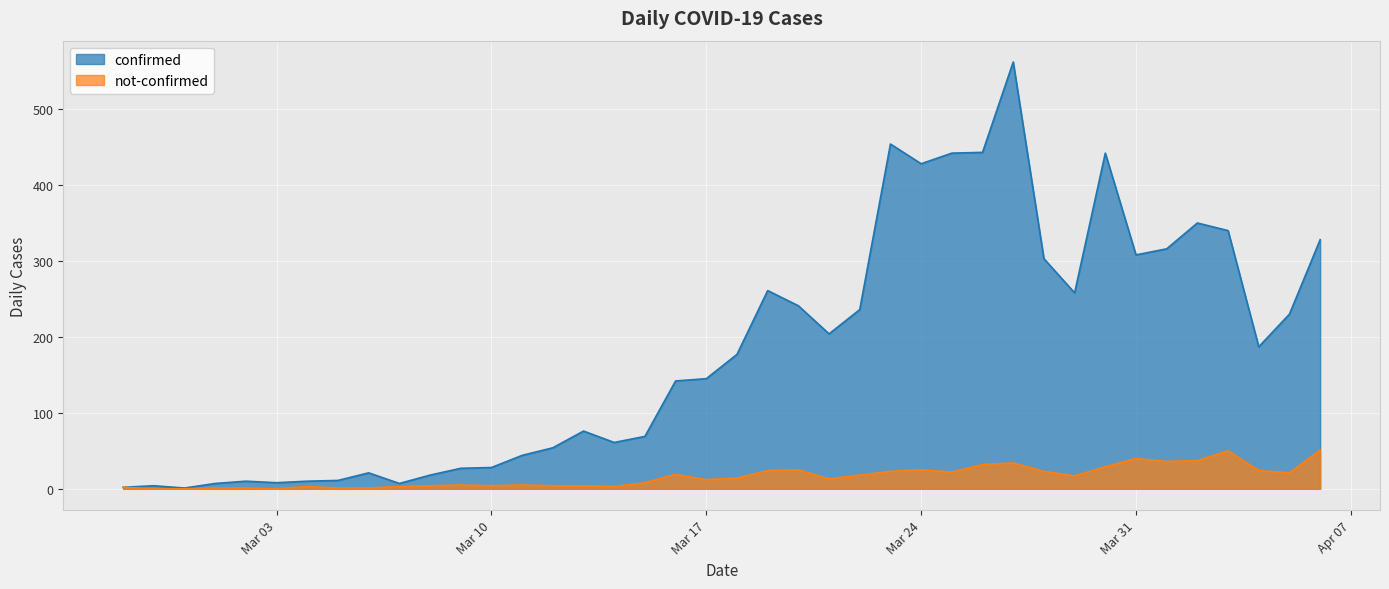

How many data points does each series have?

40